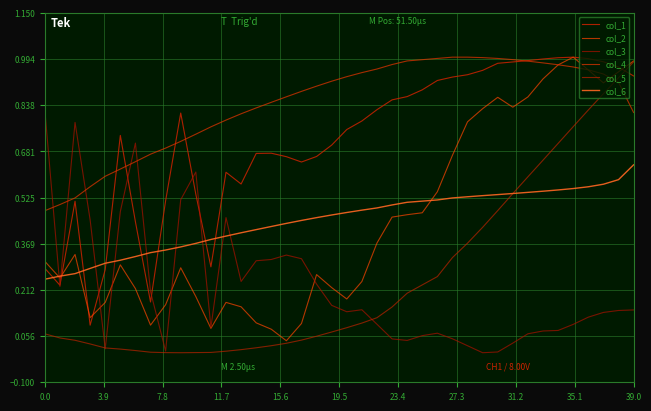

Count the number of data series in this chart.

6